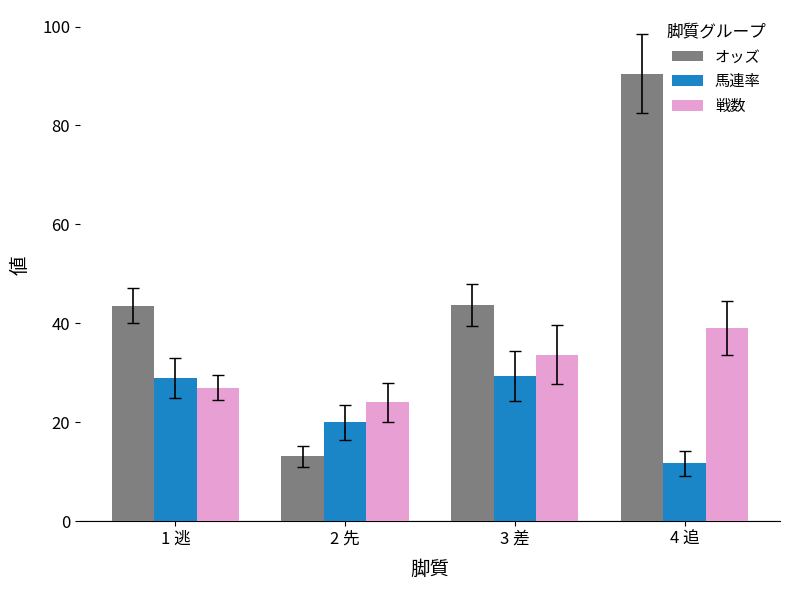

How many bars are there in each group?

3